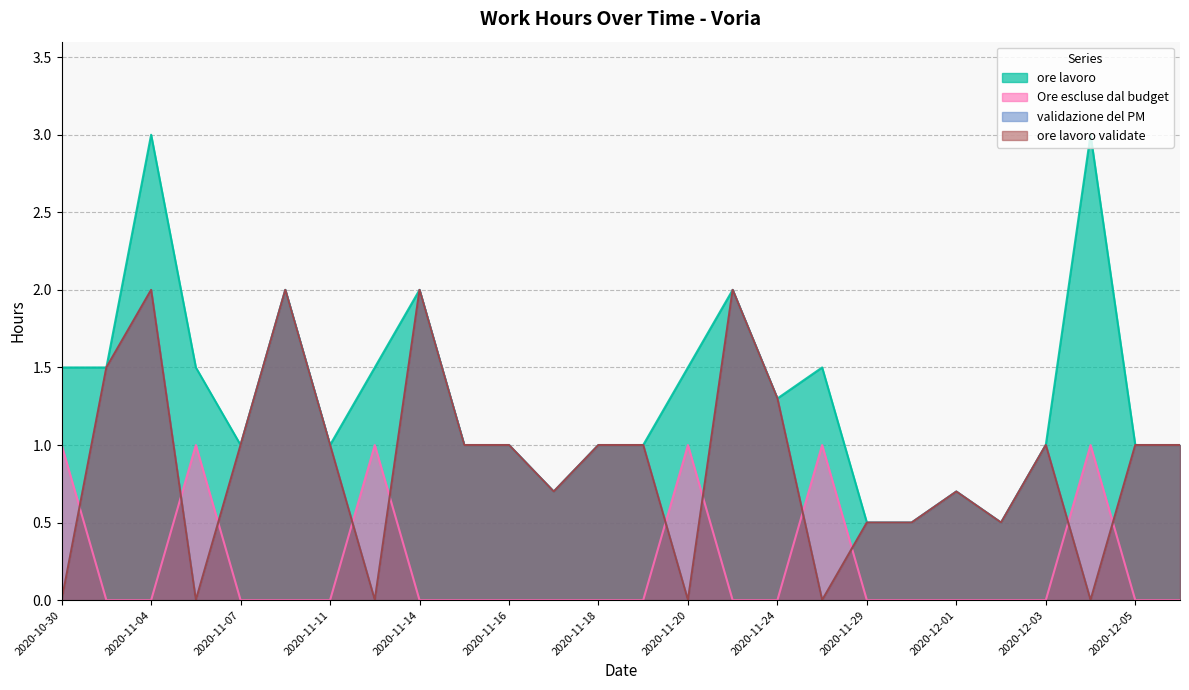

The Ore escluse dal budget series shows 0.3 at 2020-12-06. True or false?

False